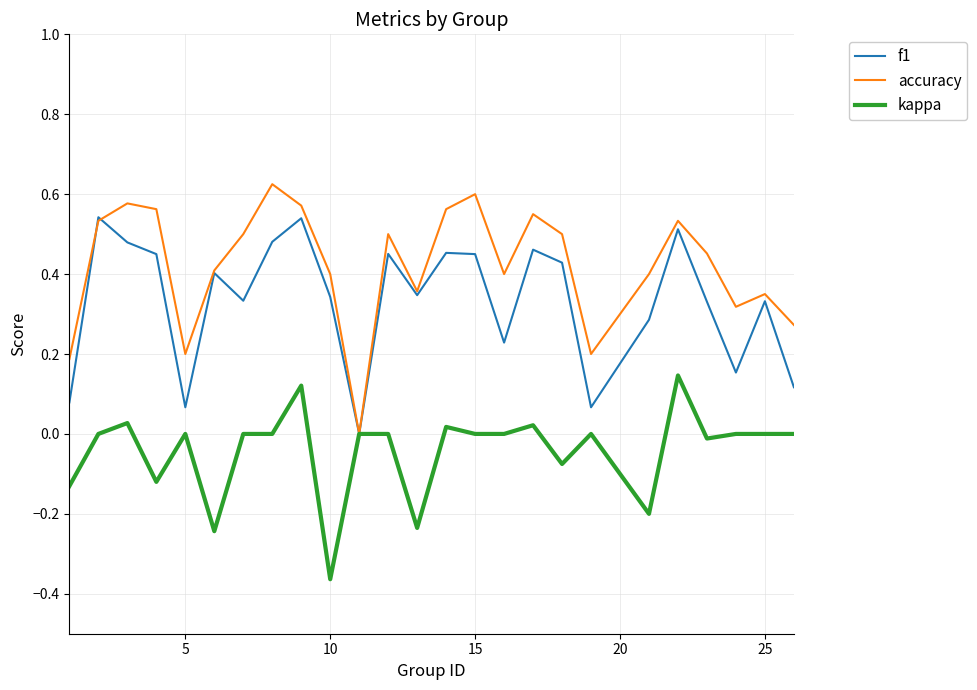

Which series has the largest total across all categories?

accuracy